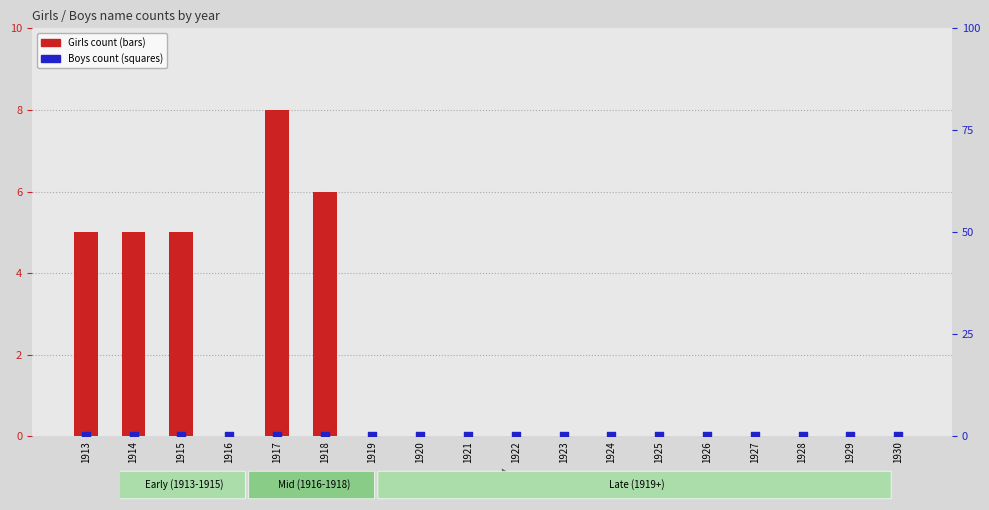

Which series contains the lowest Y value?

Girls count